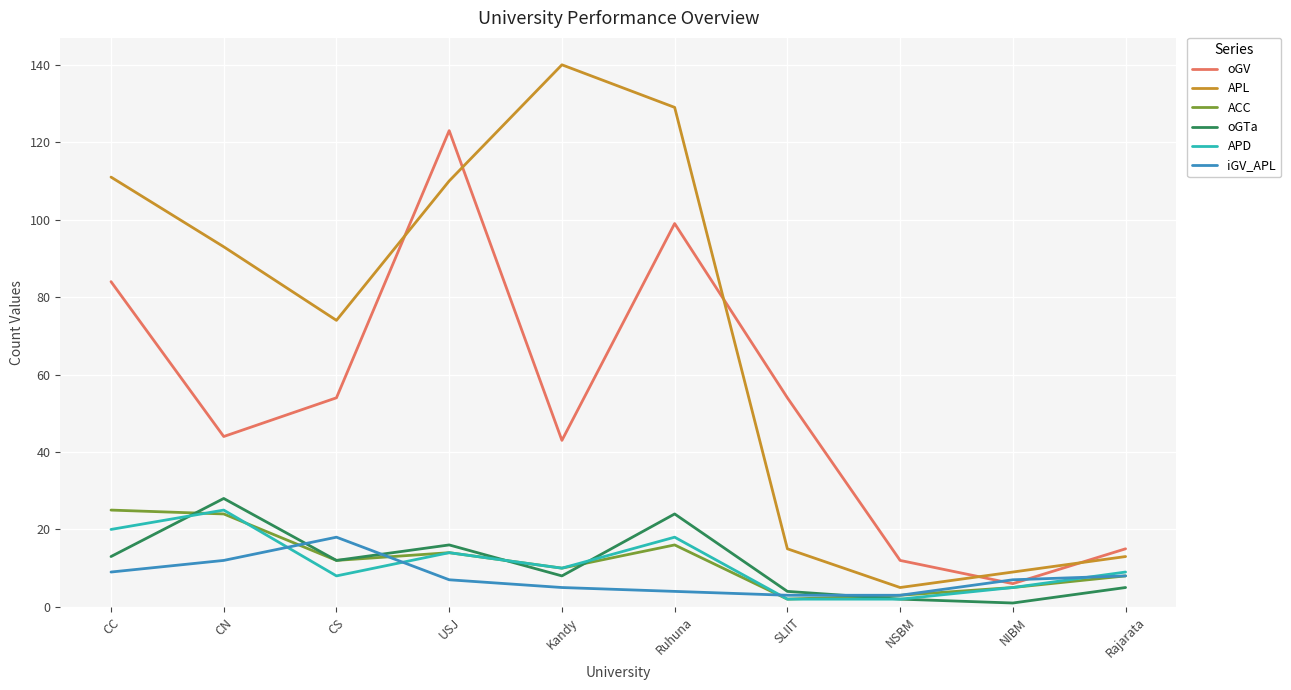

What position from the left is USJ?

4